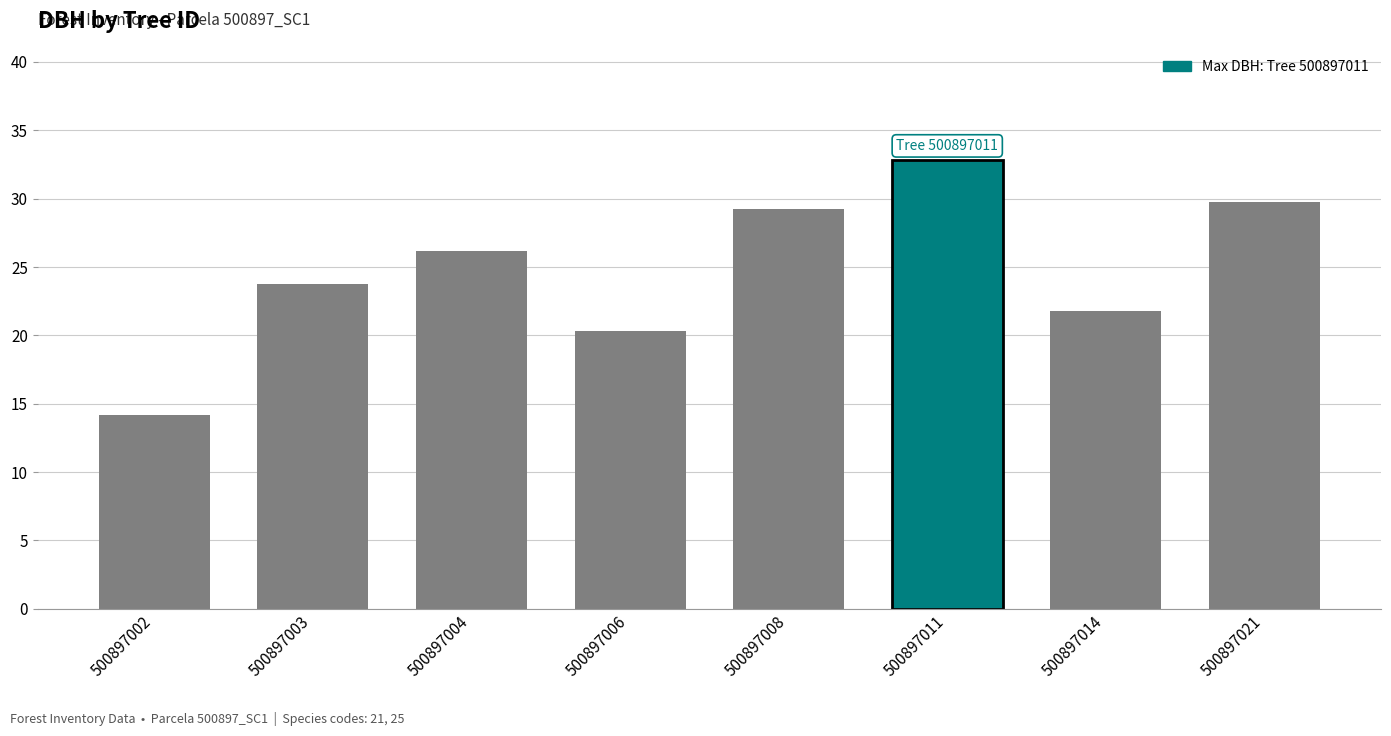

At which label does the data first exceed 26?

500897004